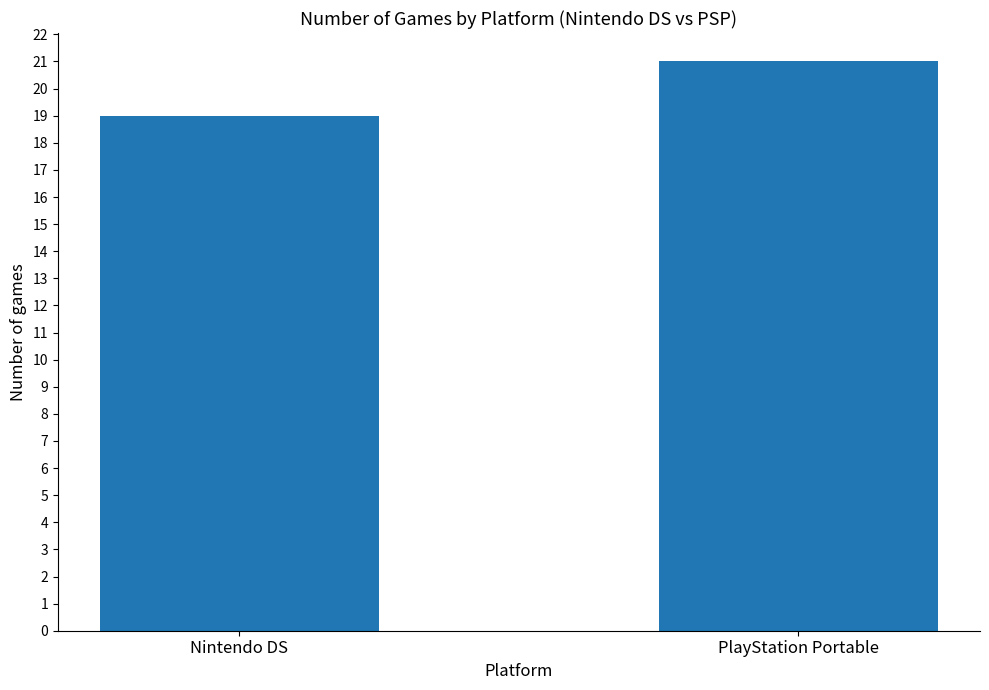

At which category does the chart reach its minimum across all series?

Nintendo DS